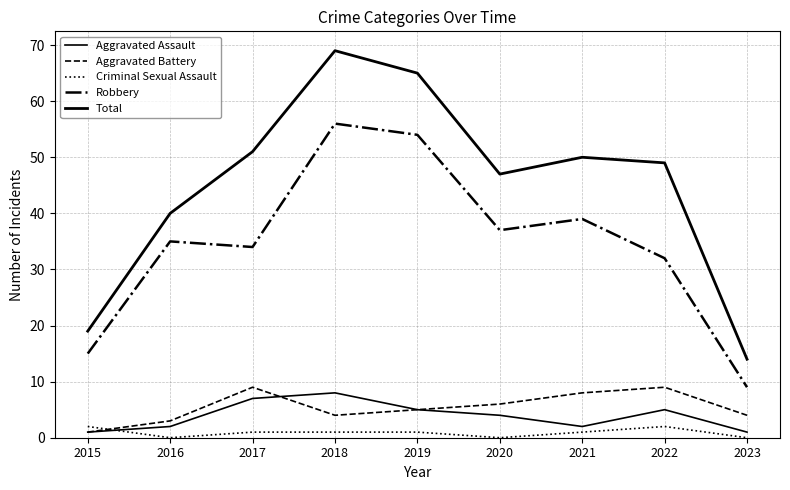

Is it true that Robbery equals 15 at 2015?

True